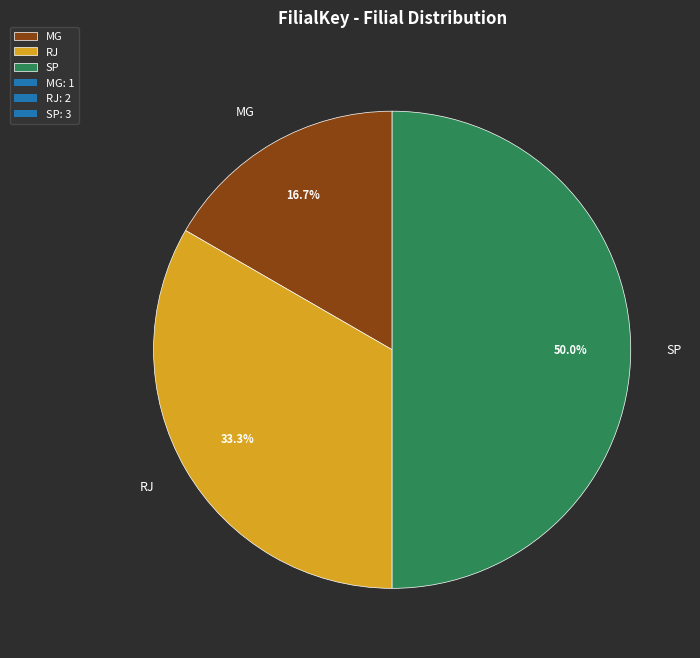

Approximately how many times larger is the value at RJ compared to SP?

0.7